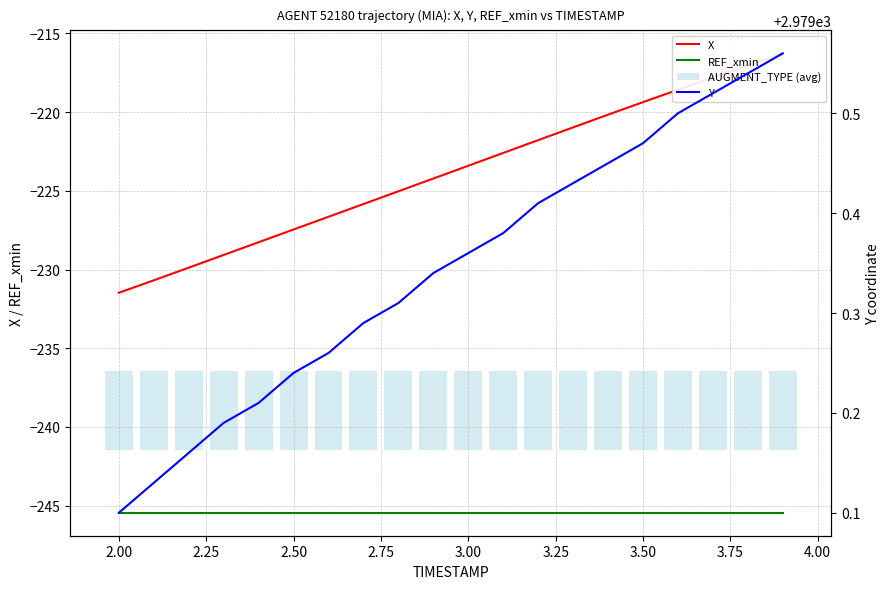

Reading left to right, extract all data points from this chart.

X: -231.5	-230.7	-229.9	-229.1	-228.3	-227.5	-226.6	-225.8	-225.0	-224.2	-223.4	-222.6	-221.8	-221.0	-220.2	-219.4	-218.6	-217.8	-217.0	-216.3
REF_xmin: -245.5	-245.5	-245.5	-245.5	-245.5	-245.5	-245.5	-245.5	-245.5	-245.5	-245.5	-245.5	-245.5	-245.5	-245.5	-245.5	-245.5	-245.5	-245.5	-245.5
AUGMENT_TYPE (avg): 5.0	5.0	5.0	5.0	5.0	5.0	5.0	5.0	5.0	5.0	5.0	5.0	5.0	5.0	5.0	5.0	5.0	5.0	5.0	5.0
Y: 2979.1	2979.1	2979.2	2979.2	2979.2	2979.2	2979.3	2979.3	2979.3	2979.3	2979.4	2979.4	2979.4	2979.4	2979.4	2979.5	2979.5	2979.5	2979.5	2979.6